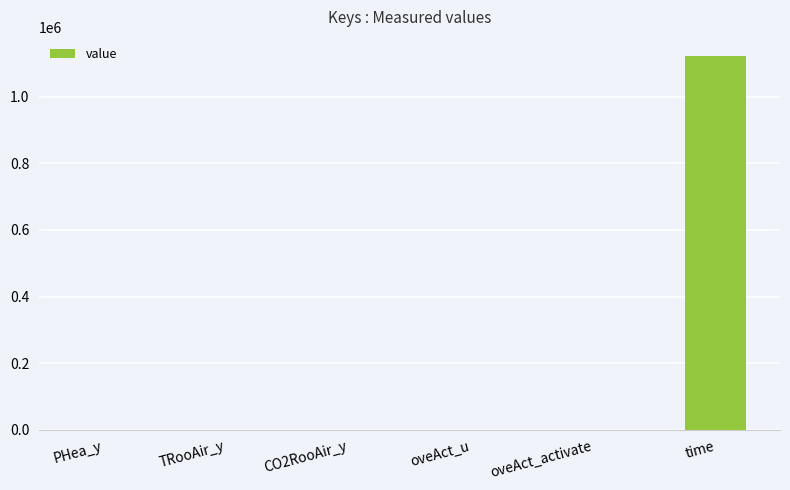

What is the maximum value shown in the chart?

1123200.0